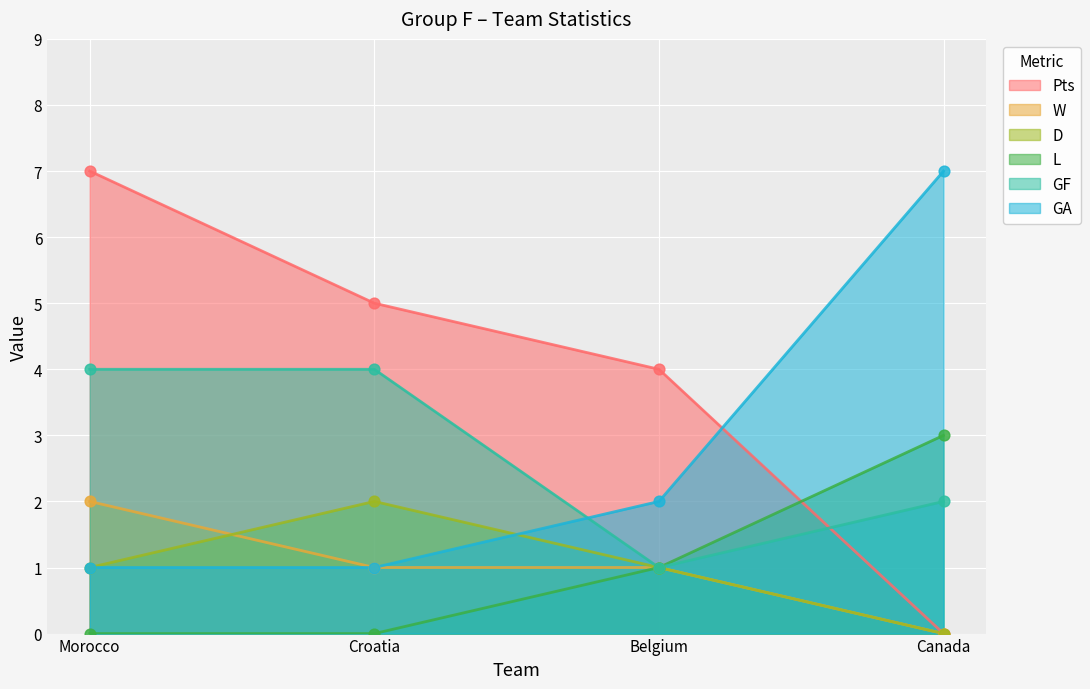

Which series has the widest spread of Y values?

Pts